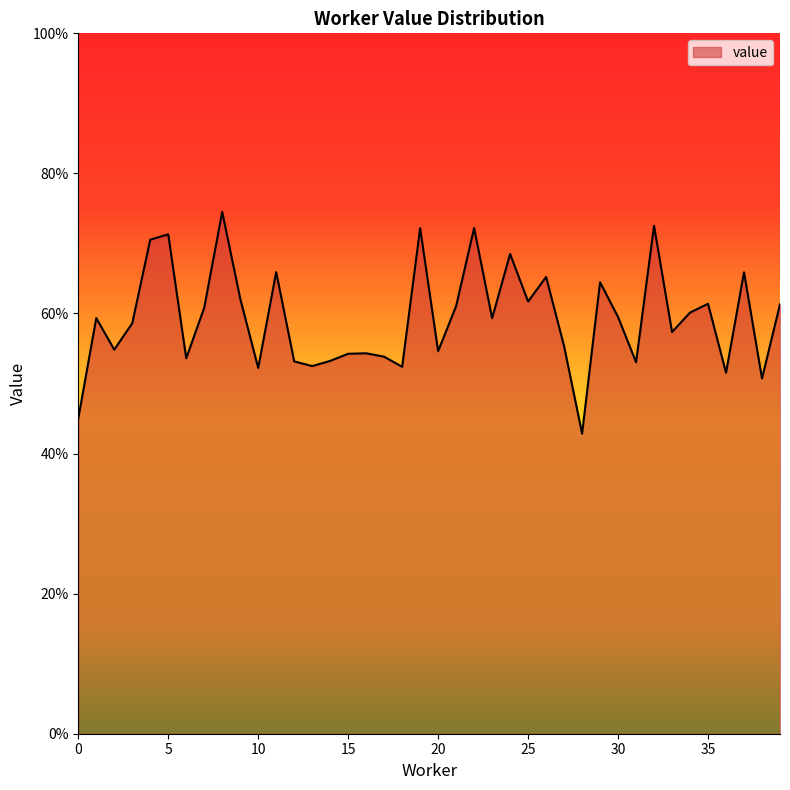

Reading right to left, transcribe all the data shown in this chart.

39=0.6	38=0.5	37=0.7	36=0.5	35=0.6	34=0.6	33=0.6	32=0.7	31=0.5	30=0.6	29=0.6	28=0.4	27=0.6	26=0.7	25=0.6	24=0.7	23=0.6	22=0.7	21=0.6	20=0.5	19=0.7	18=0.5	17=0.5	16=0.5	15=0.5	14=0.5	13=0.5	12=0.5	11=0.7	10=0.5	9=0.6	8=0.7	7=0.6	6=0.5	5=0.7	4=0.7	3=0.6	2=0.5	1=0.6	0=0.5